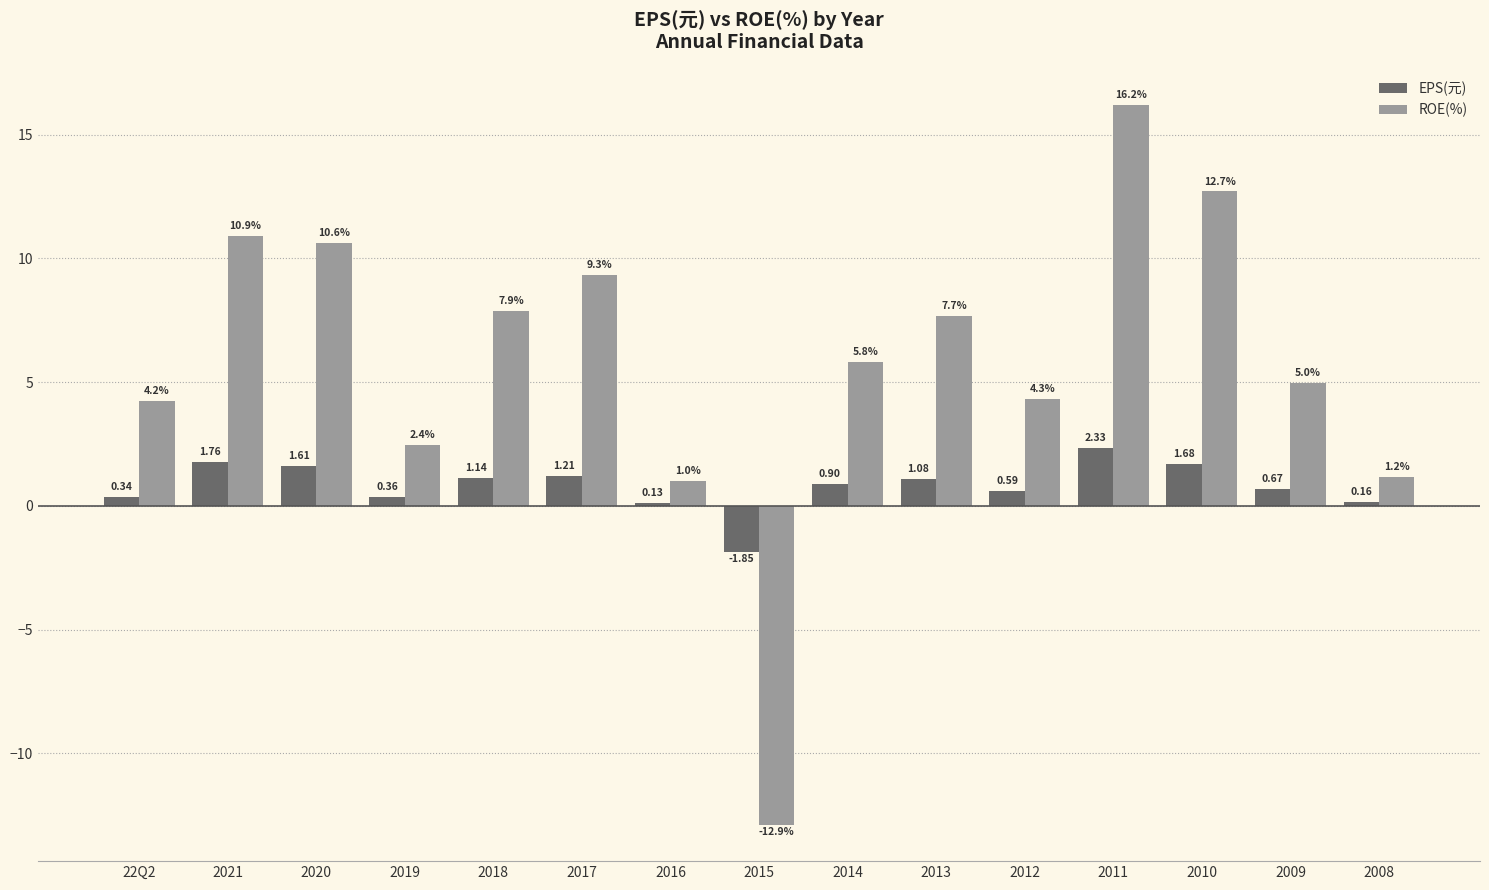

What position from the right is 2018?

11